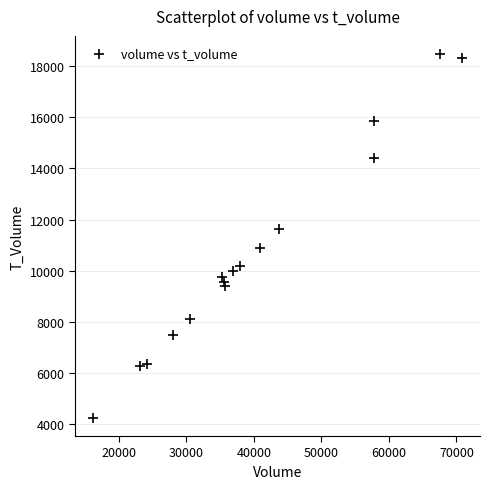

What is the range of Y values (max minus min)?

14202